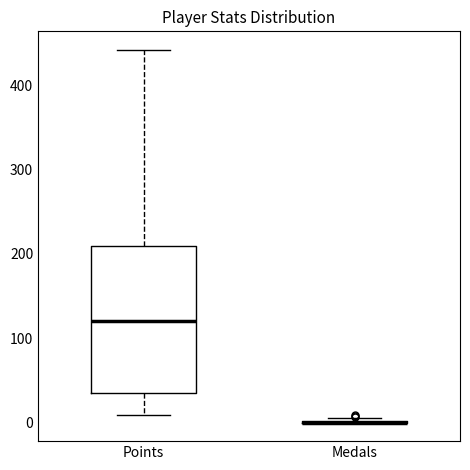

Which box is the tallest, from its lower edge to its upper edge?

Points